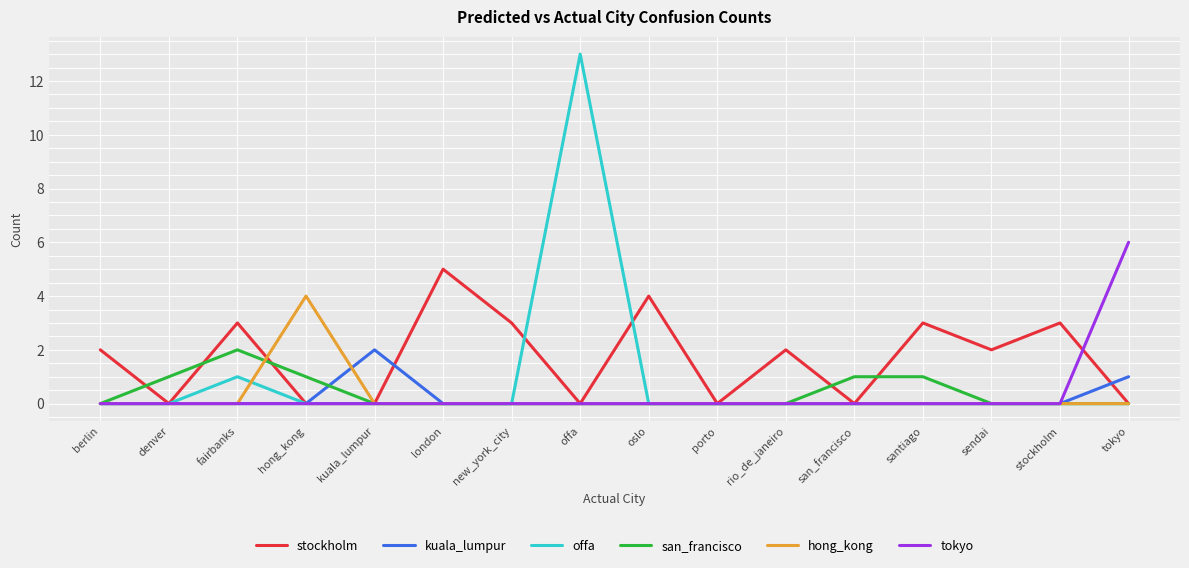

Is it true that san_francisco equals 1 at stockholm?

False